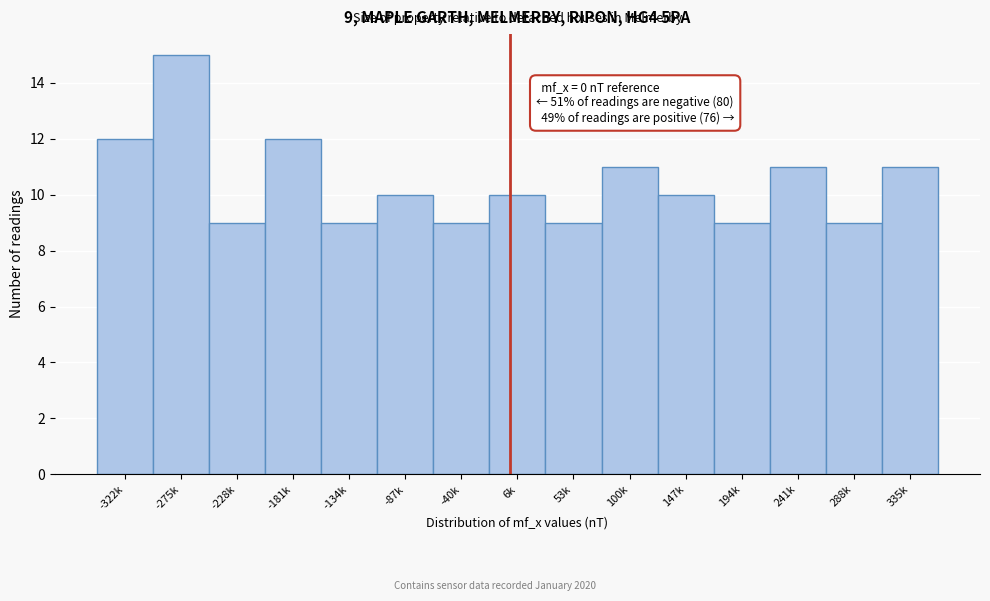

Reading right to left, extract all data points from this chart.

11	9	11	9	10	11	9	10	9	10	9	12	9	15	12